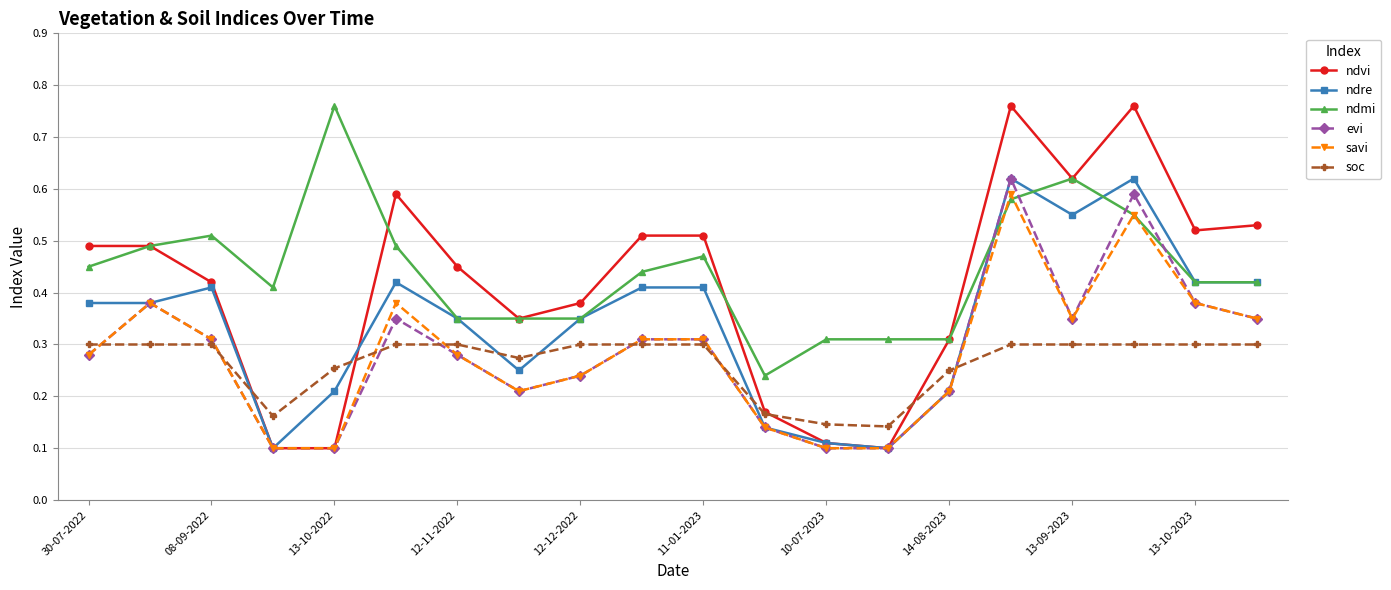

Which series has the largest range (max minus min)?

ndvi